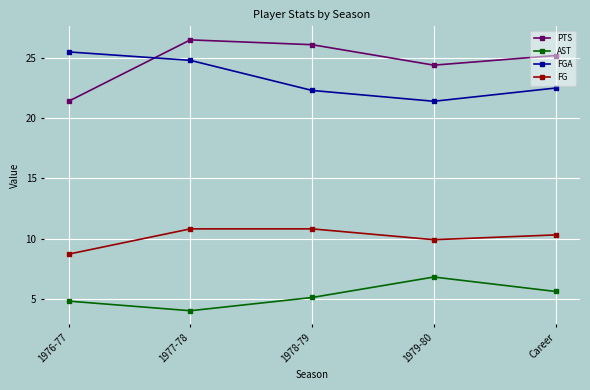

True or false: FGA and FG cross at least once.

False